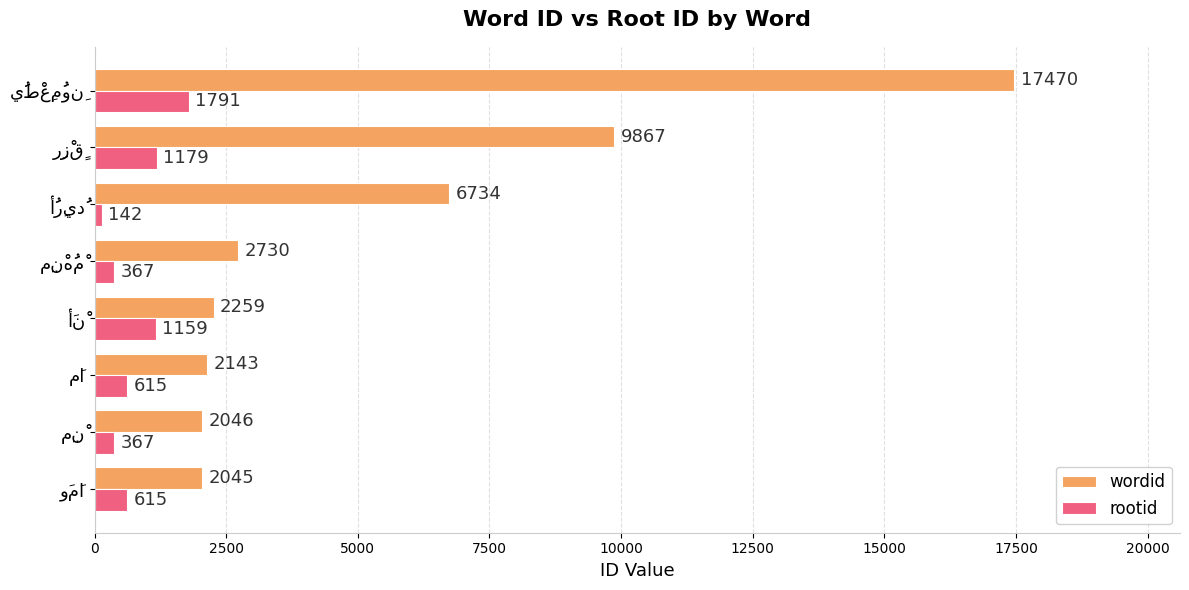

Which series has the largest total across all categories?

wordid